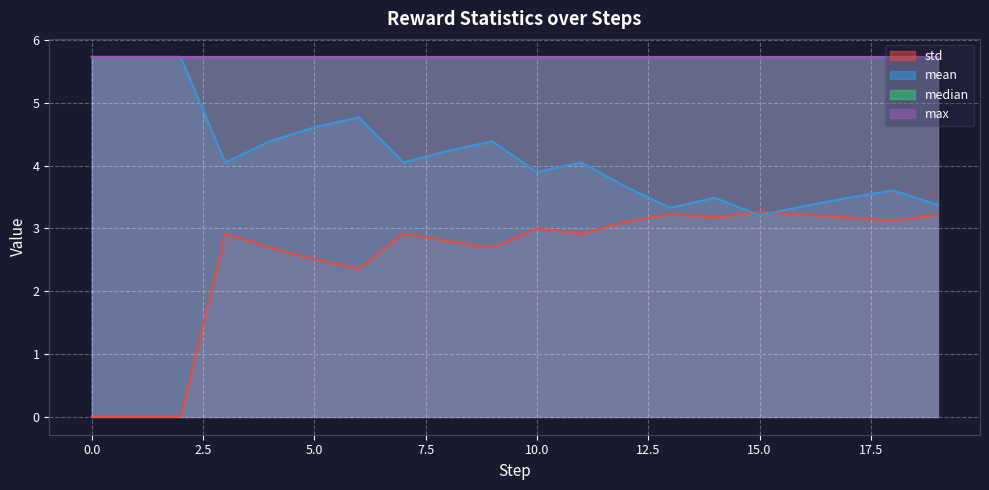

Is it true that mean equals 4.0 at 7?

True